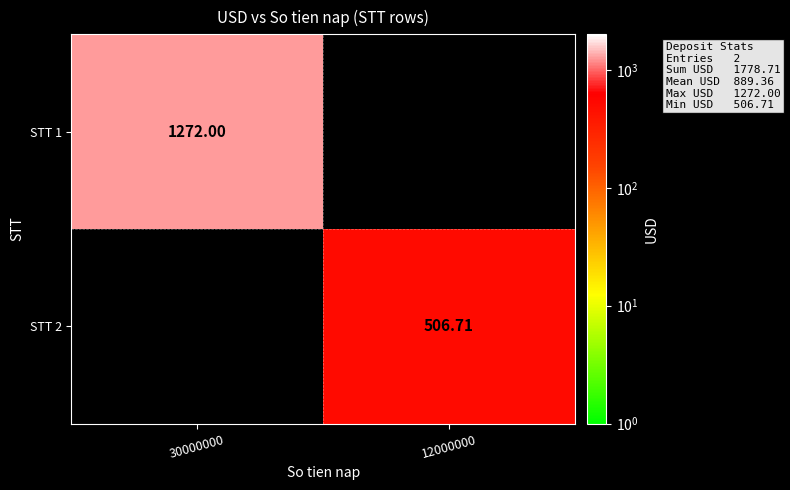

Between 30000000 and 12000000, which series saw the biggest shift?

STT 1